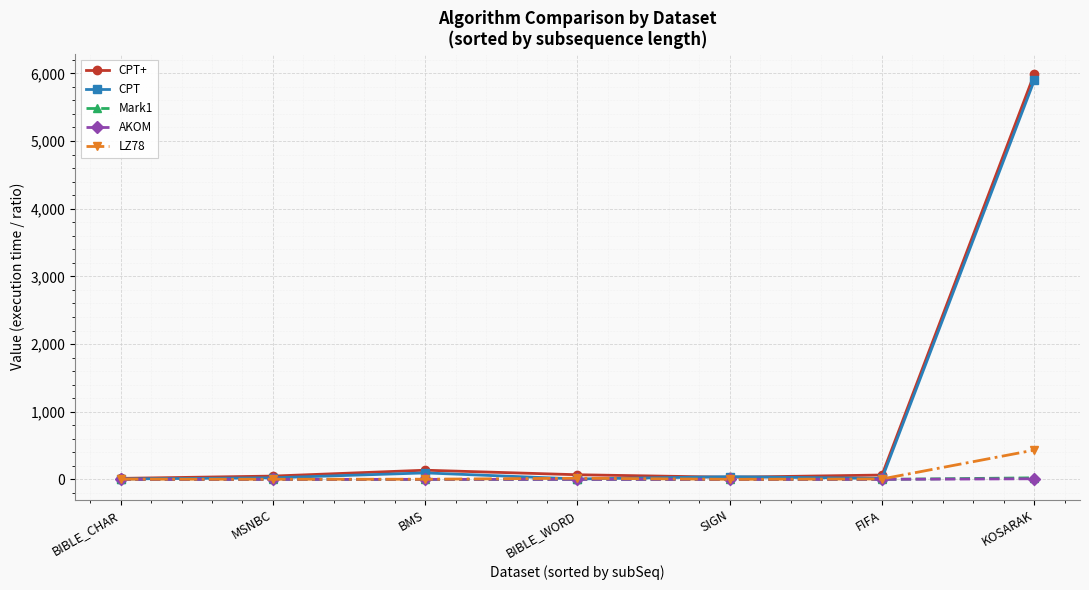

The CPT+ series shows 65.2 at FIFA. True or false?

True